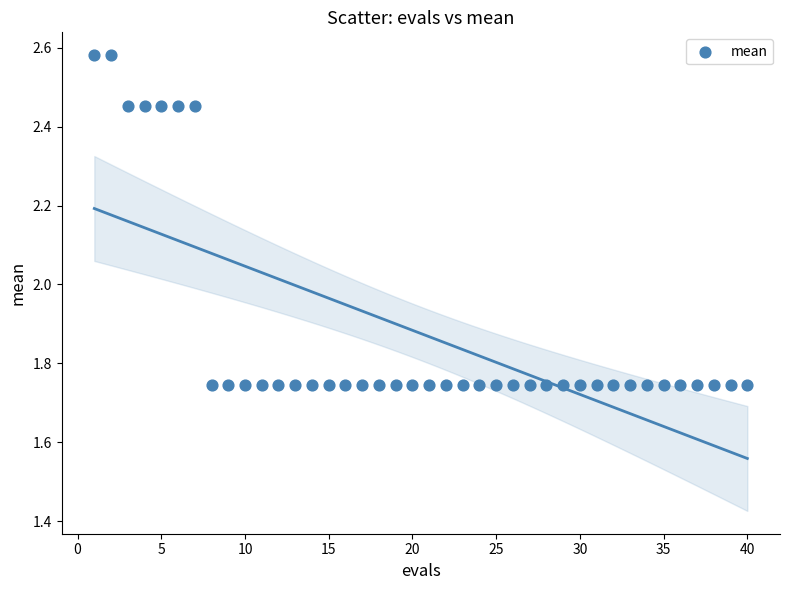

What is the range of Y values (max minus min)?

0.8